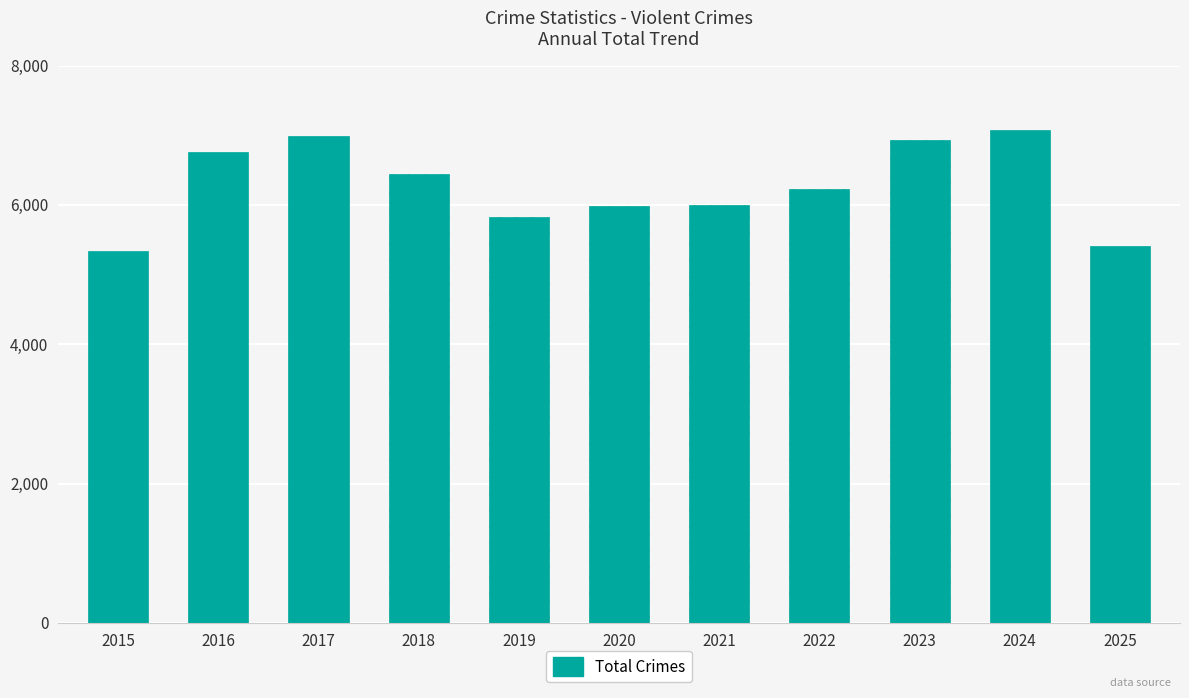

Approximately how many times larger is the value at 2019 compared to 2020?

1.0